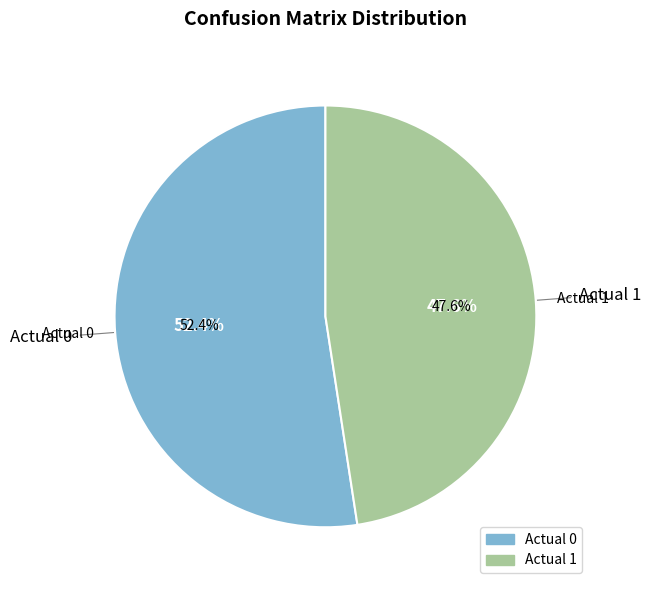

Which category has the biggest portion of the pie?

Actual 0